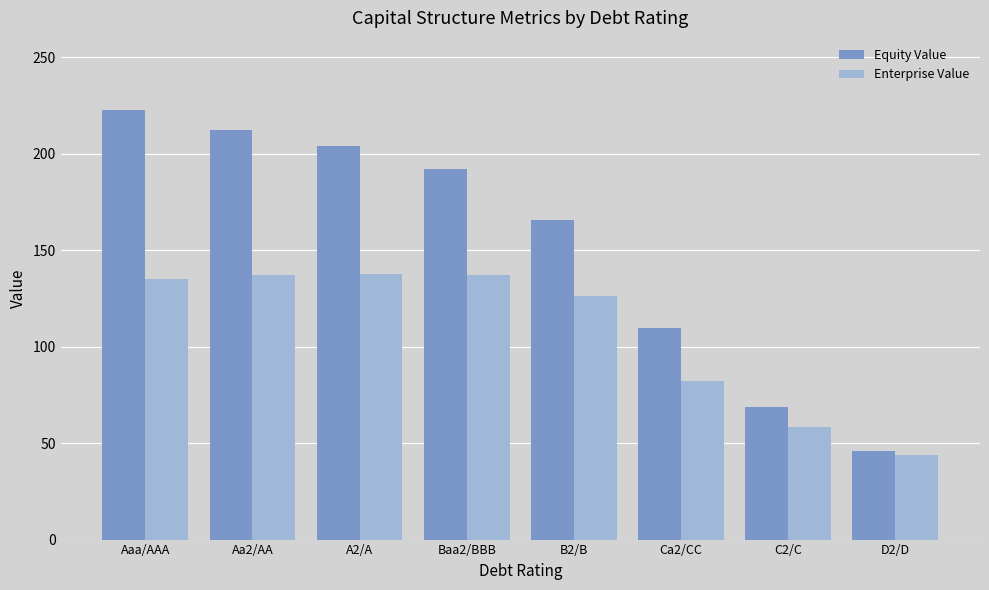

Which series changed the most between Aaa/AAA and B2/B?

Equity Value